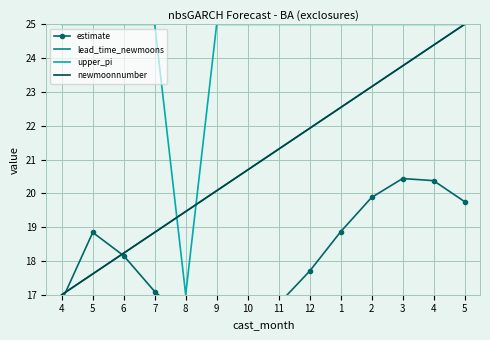

Reading left to right, extract all data points from this chart.

estimate: 16.8	18.8	18.2	17.1	16.3	15.9	16.1	16.7	17.7	18.9	19.9	20.4	20.4	19.8
lead_time_newmoons: 17.0	17.6	18.2	18.8	19.5	20.1	20.7	21.3	21.9	22.5	23.2	23.8	24.4	25.0
upper_pi: 25.0	25.0	25.0	25.0	17.0	25.0	25.0	25.0	25.0	25.0	25.0	25.0	25.0	25.0
newmoonnumber: 17.0	17.6	18.2	18.8	19.5	20.1	20.7	21.3	21.9	22.5	23.2	23.8	24.4	25.0